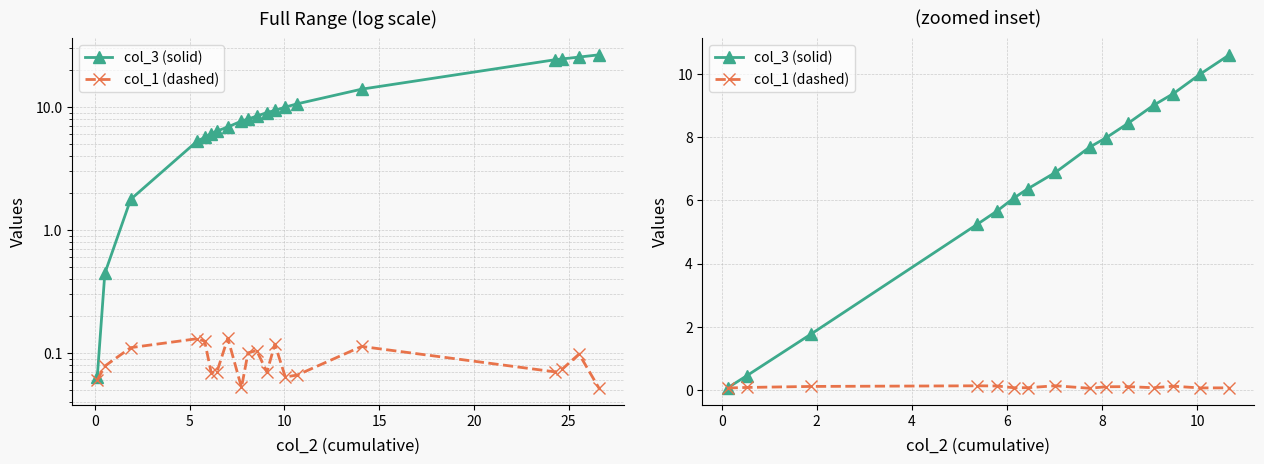

True or false: col_1 (dashed) and col_3 (solid) intersect in this chart.

False